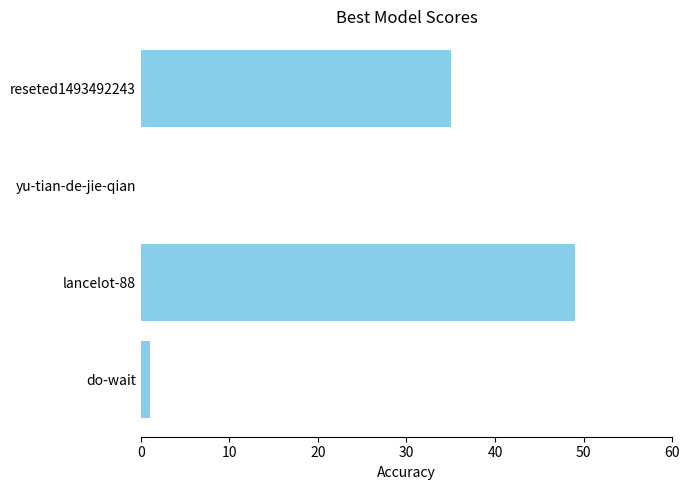

At which label is the value closest to 24?

reseted1493492243